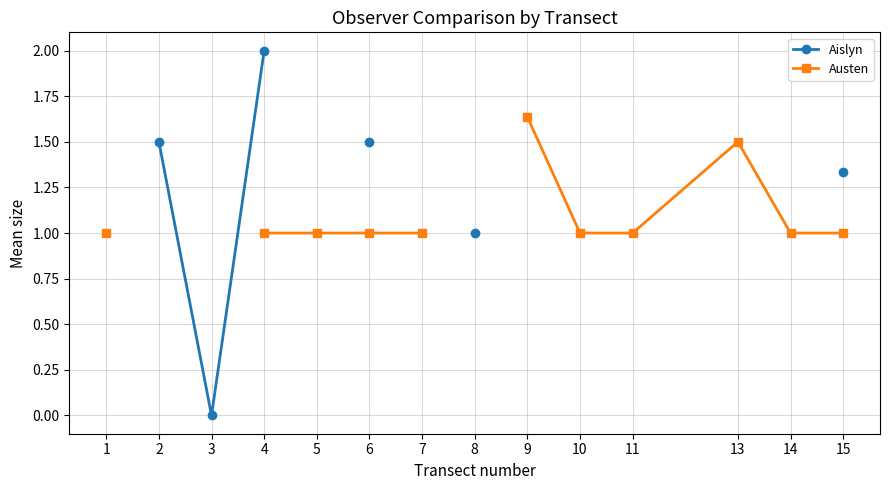

Is the value of Aislyn at 14 greater than the value of Austen at 1?

No